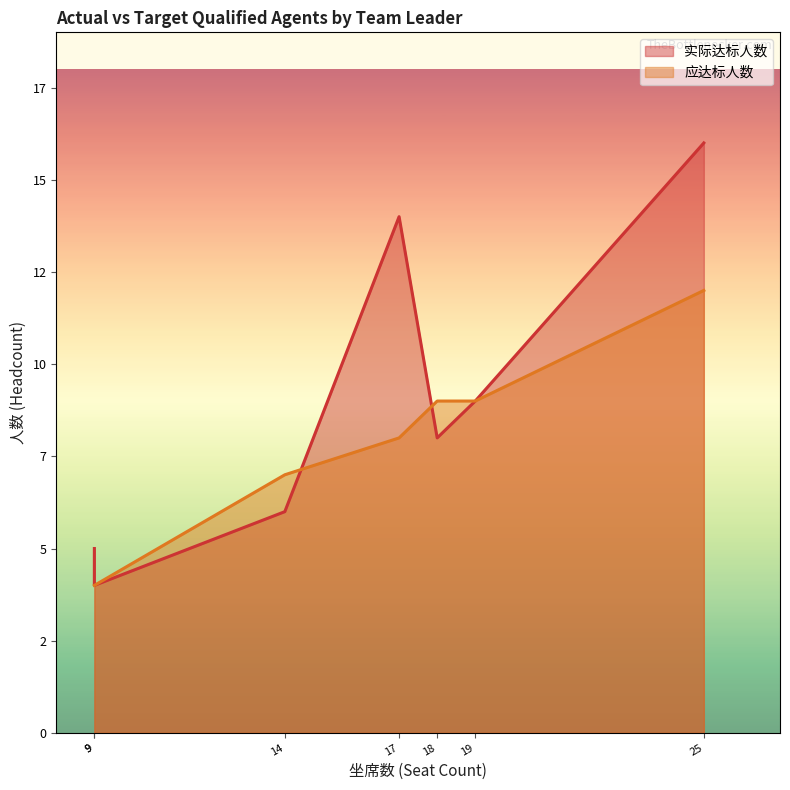

Which series has the largest range (max minus min)?

实际达标人数